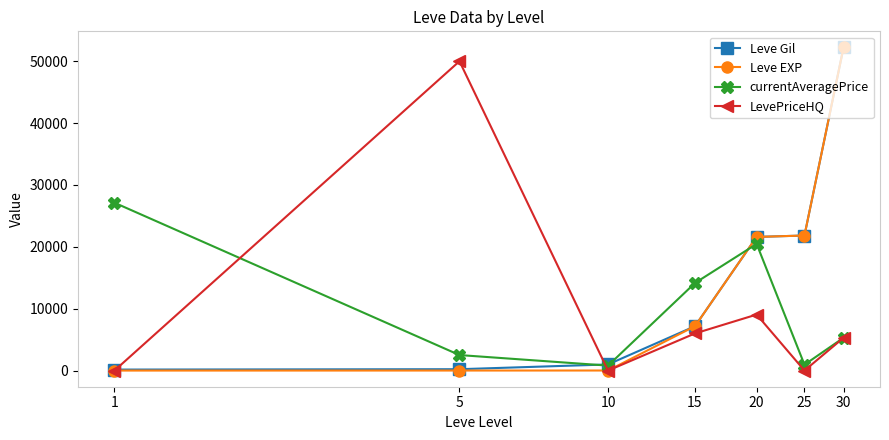

At how many categories does at least one series exceed 22310?

3